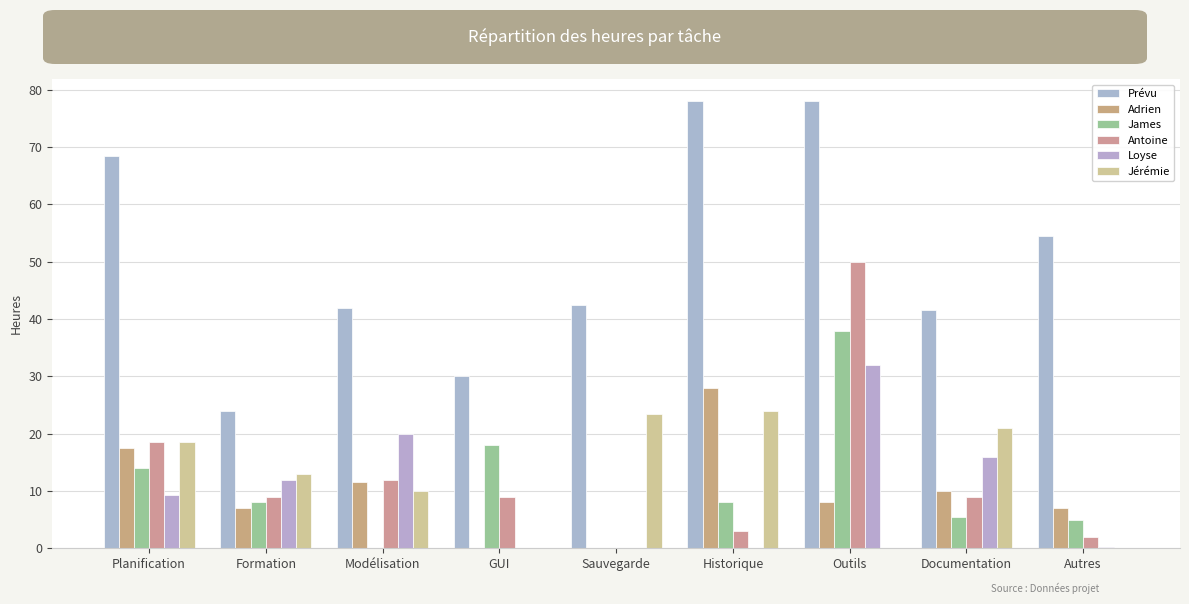

What is the sum of all Antoine values?

112.5